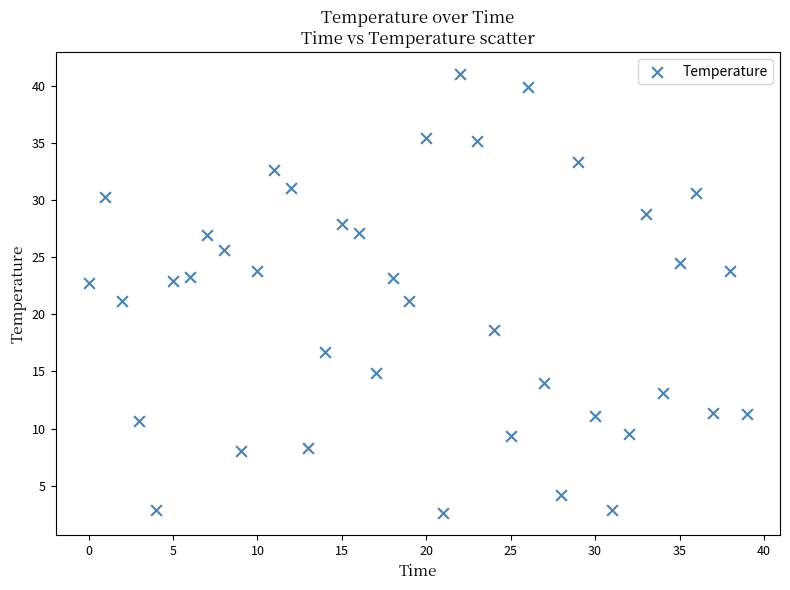

What is the range of Y values (max minus min)?

38.5